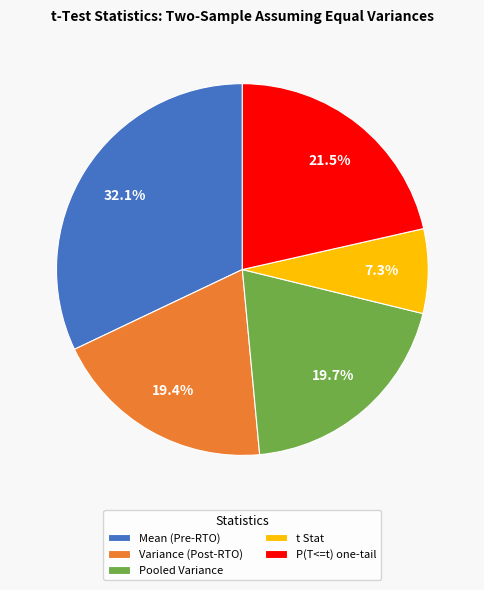

To the nearest percent, what percentage of the pie is Pooled Variance?

20%